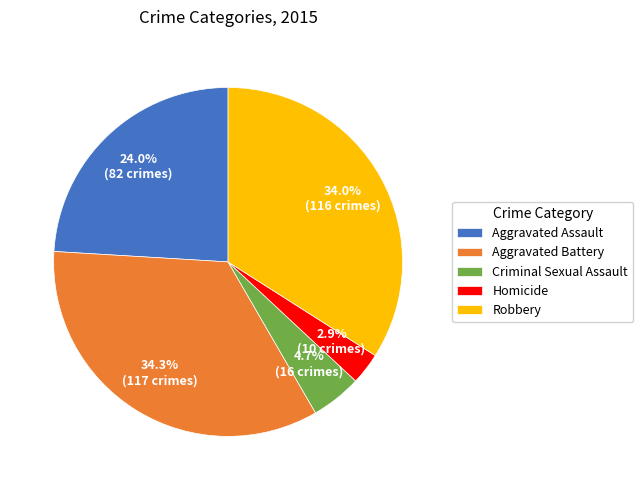

To the nearest percent, what is the combined percentage of Criminal Sexual Assault and Robbery?

39%